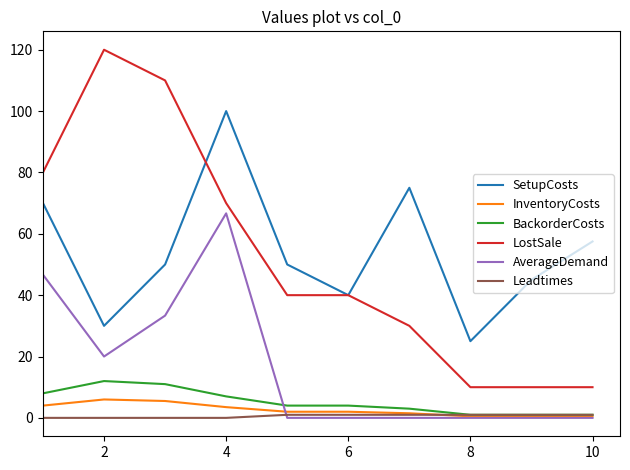

True or false: SetupCosts and BackorderCosts intersect in this chart.

False